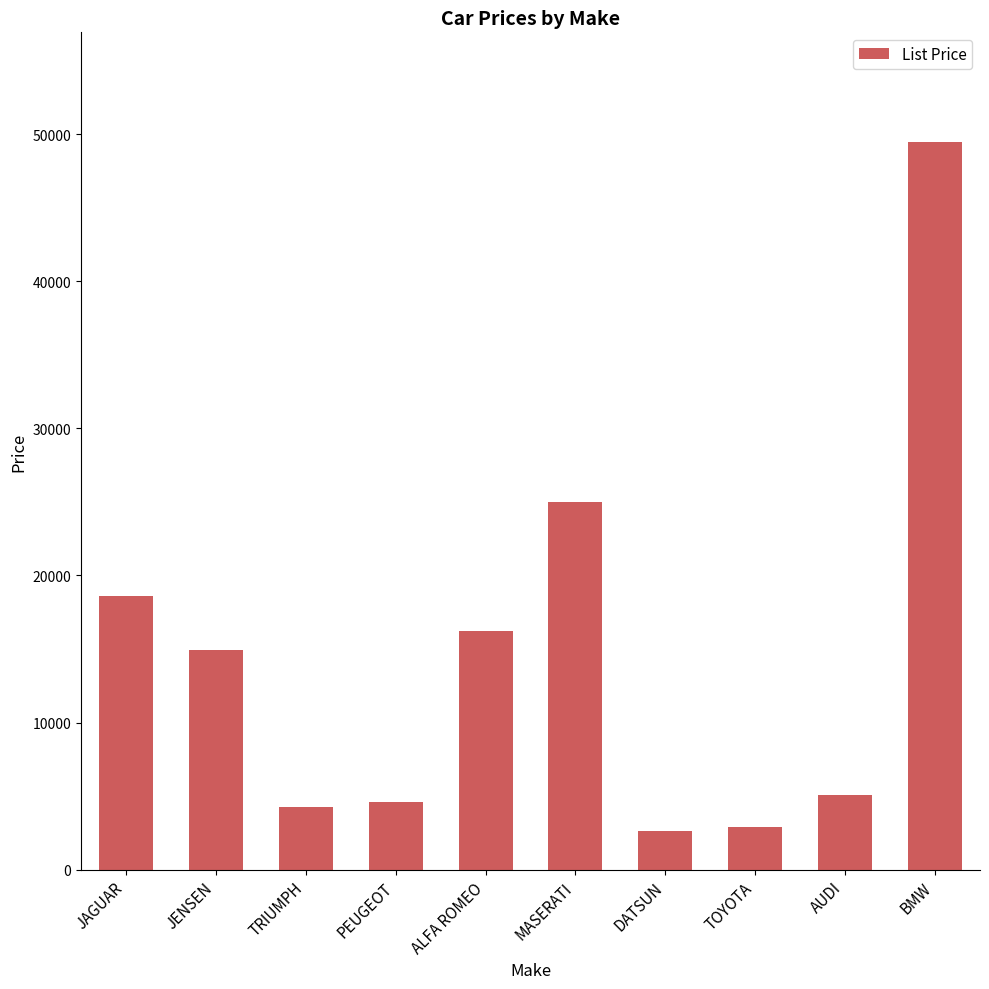

What is the difference between the second highest and second lowest values?

22114